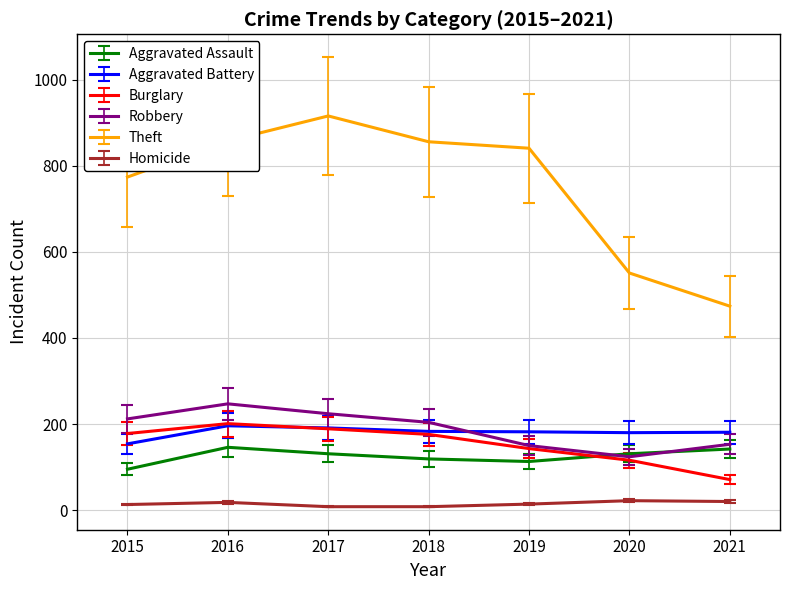

Which series has the widest spread of values?

Theft